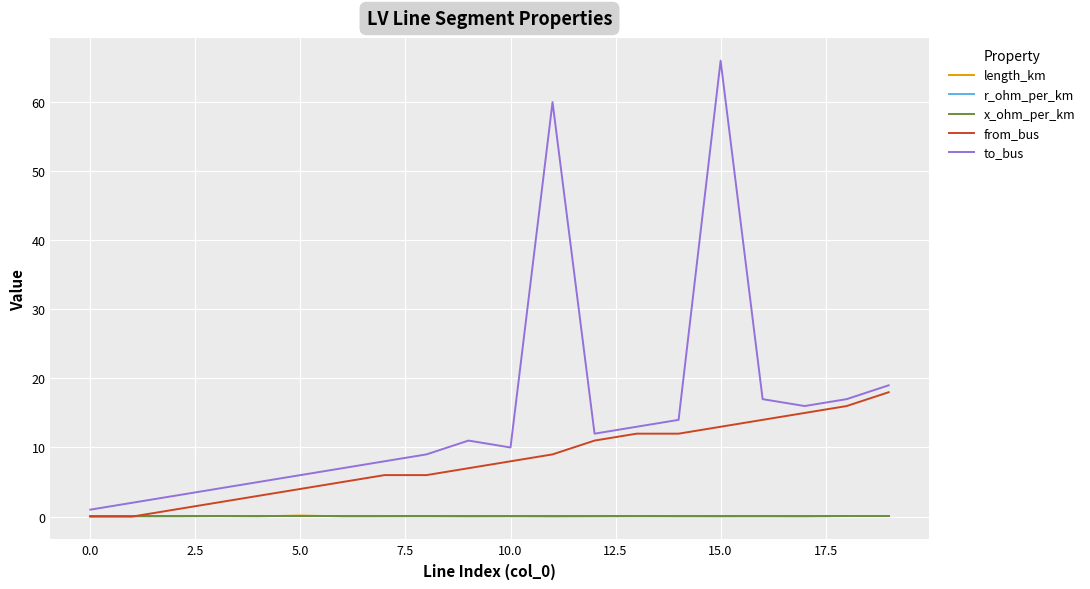

How many lines are shown in the chart?

5